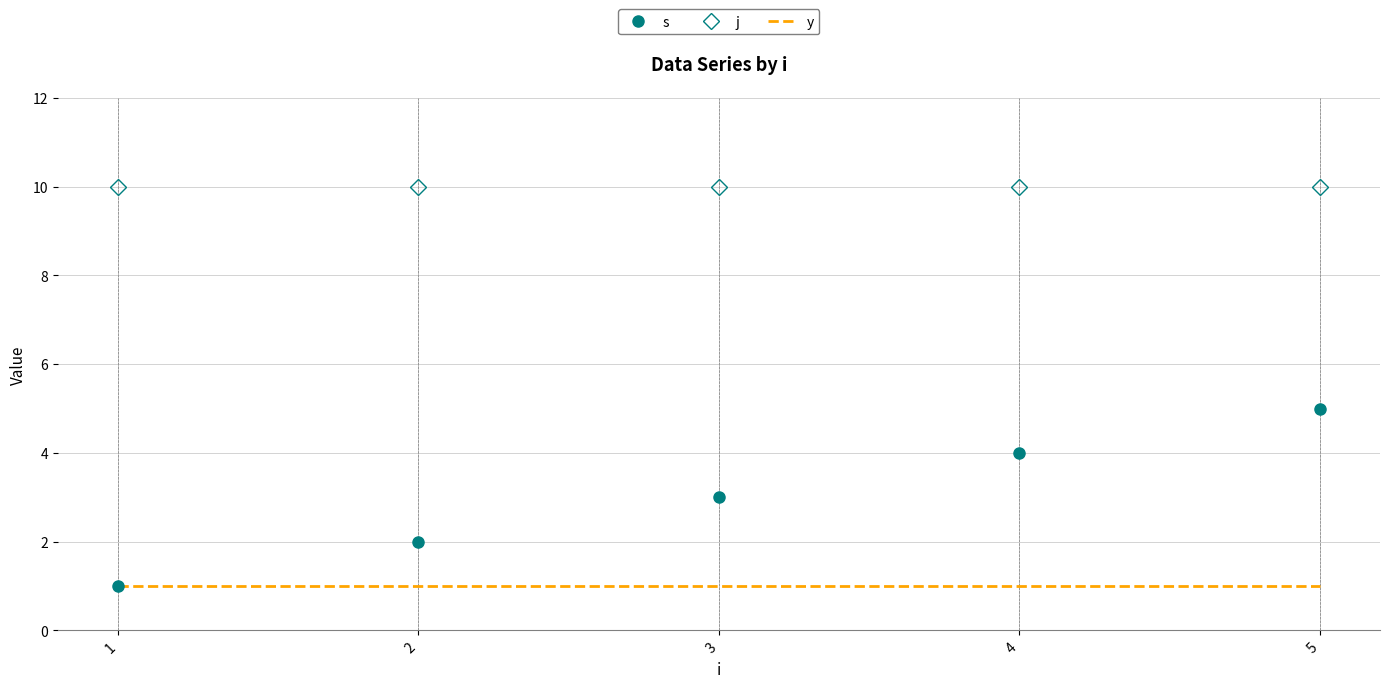

What is the minimum value for s?

1